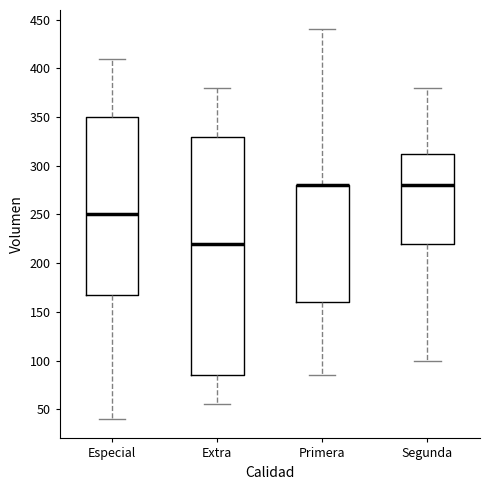

Reading left to right, transcribe this box plot: for each box, give where its median line is, the range the box spans, and where its two whiskers end, as read against the y-axis. The values are not printed on the chart, so give them approximately, as read against the axis.

Especial: median 250, box 170 to 350, whiskers 40 to 410
Extra: median 220, box 85 to 330, whiskers 55 to 380
Primera: median 280 (drawn on the box's upper edge), box 160 to 280, whiskers 85 to 440
Segunda: median 280, box 220 to 315, whiskers 100 to 380